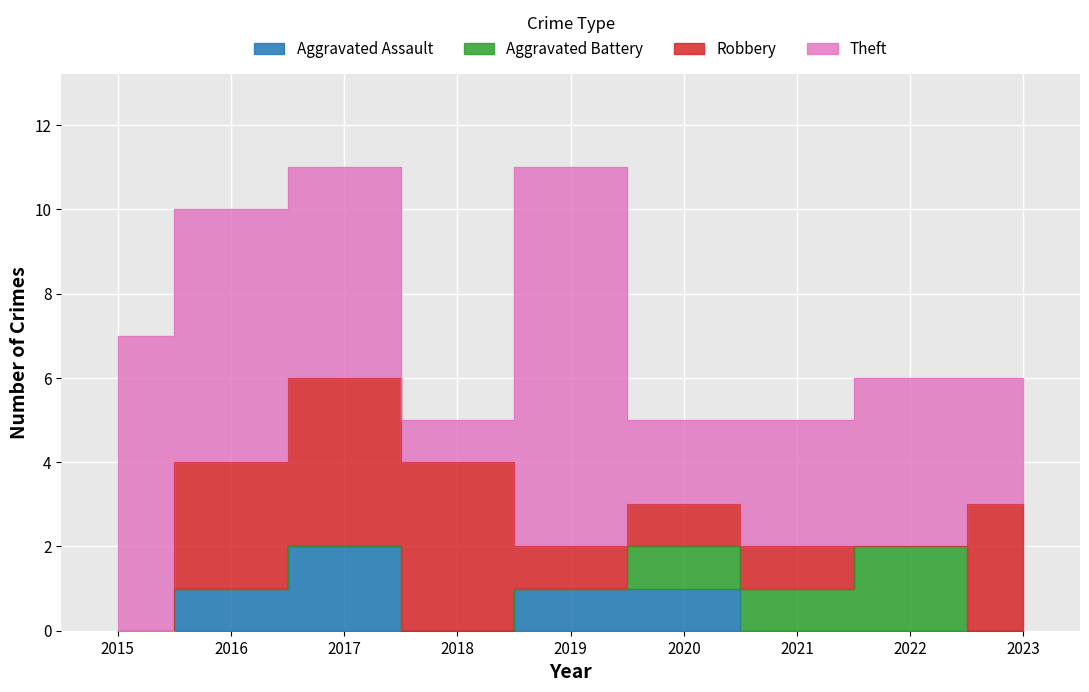

What is the sum of the Aggravated Assault values at 2016 and 2020?

2